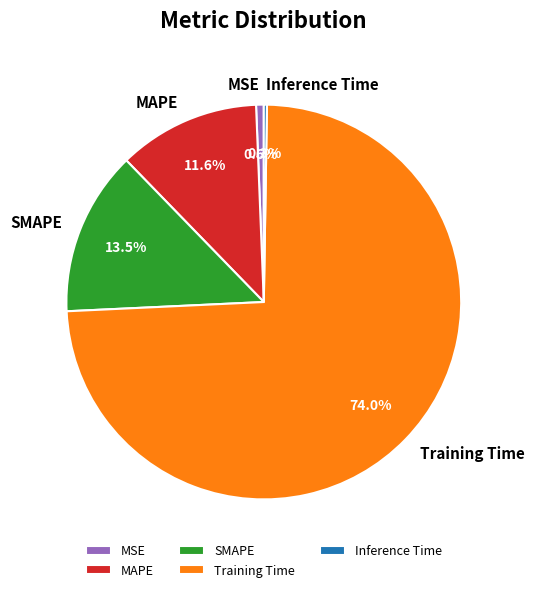

Is the sum of SMAPE and Training Time greater than half?

Yes